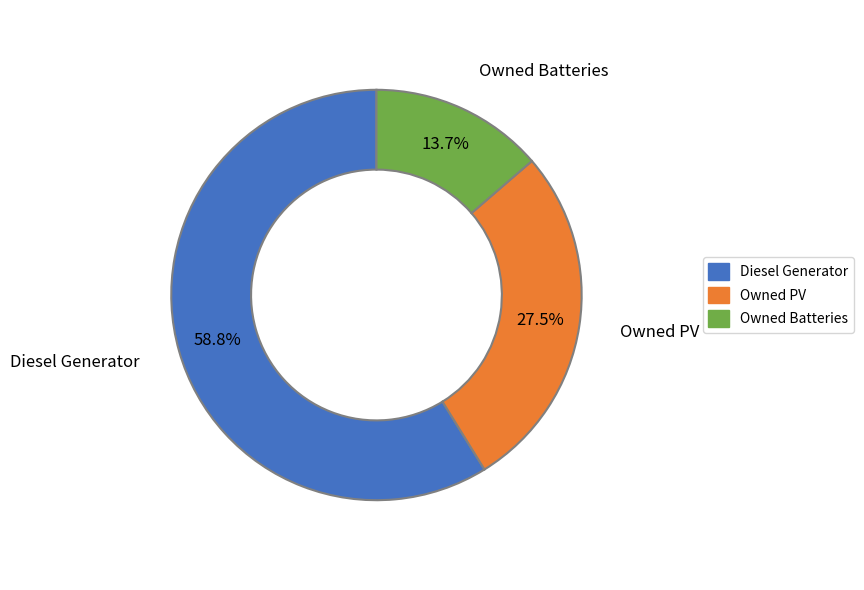

Approximately how many times larger is the value at Owned Batteries compared to Diesel Generator?

0.2